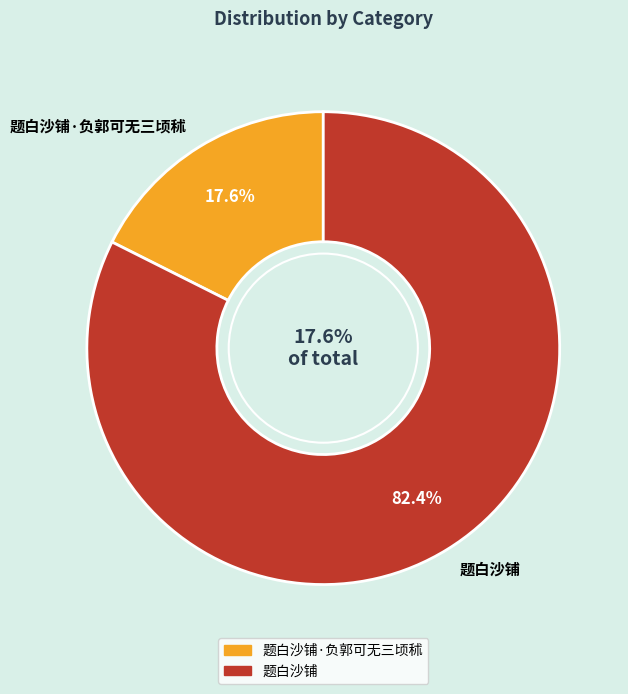

Is 题白沙铺 the majority of the pie?

Yes